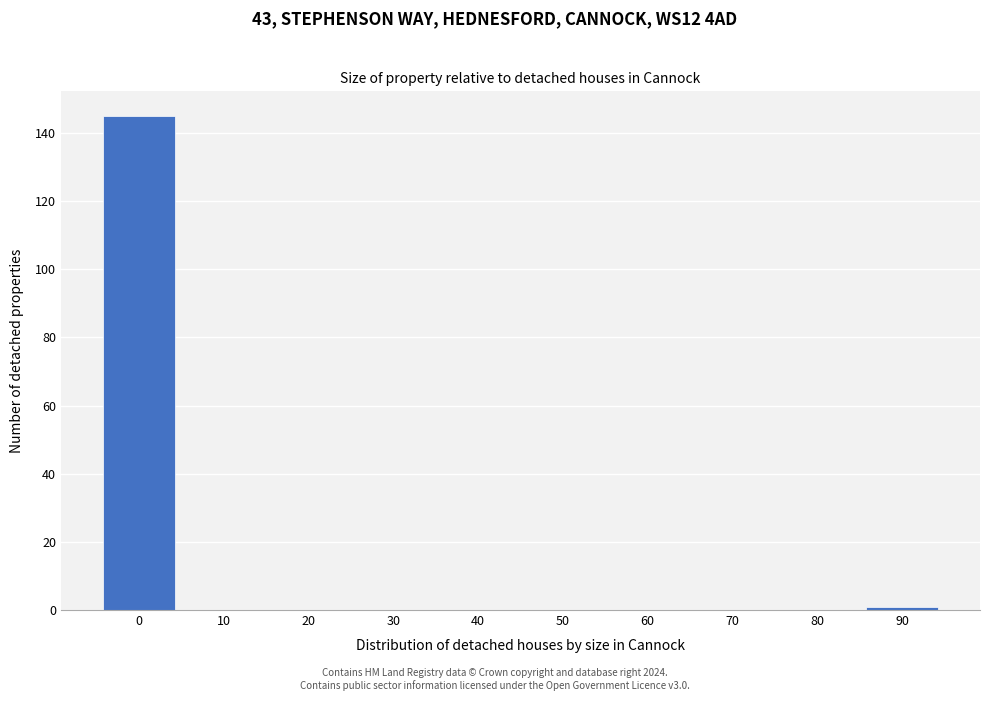

Reading right to left, what are all the values shown in this chart?

90=1	80=0	70=0	60=0	50=0	40=0	30=0	20=0	10=0	0=145